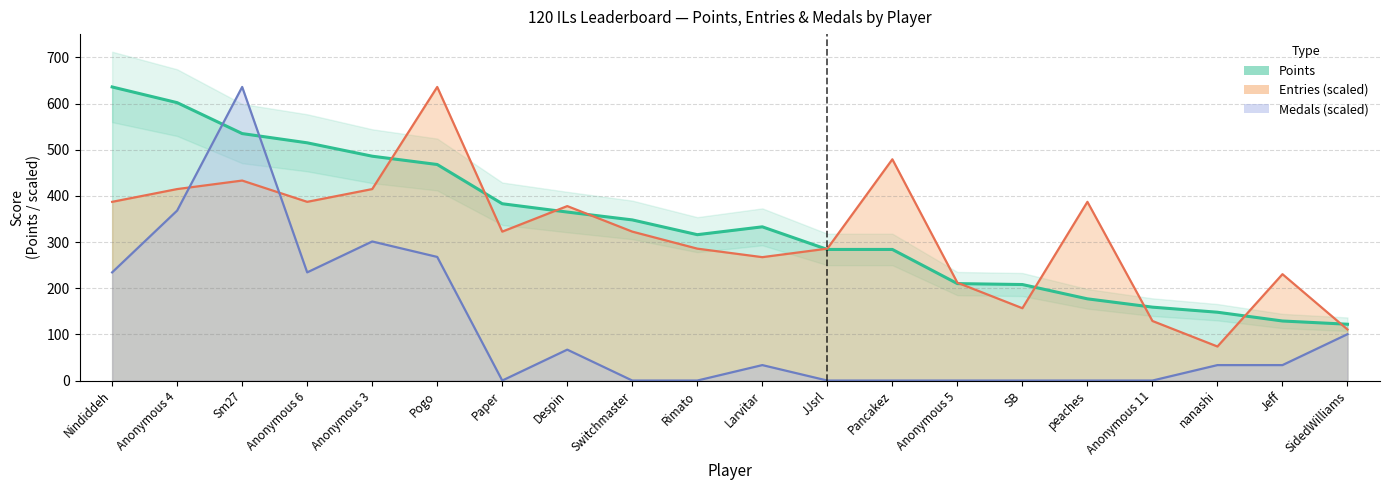

True or false: Medals has a value of 234.3 at Nindiddeh.

True